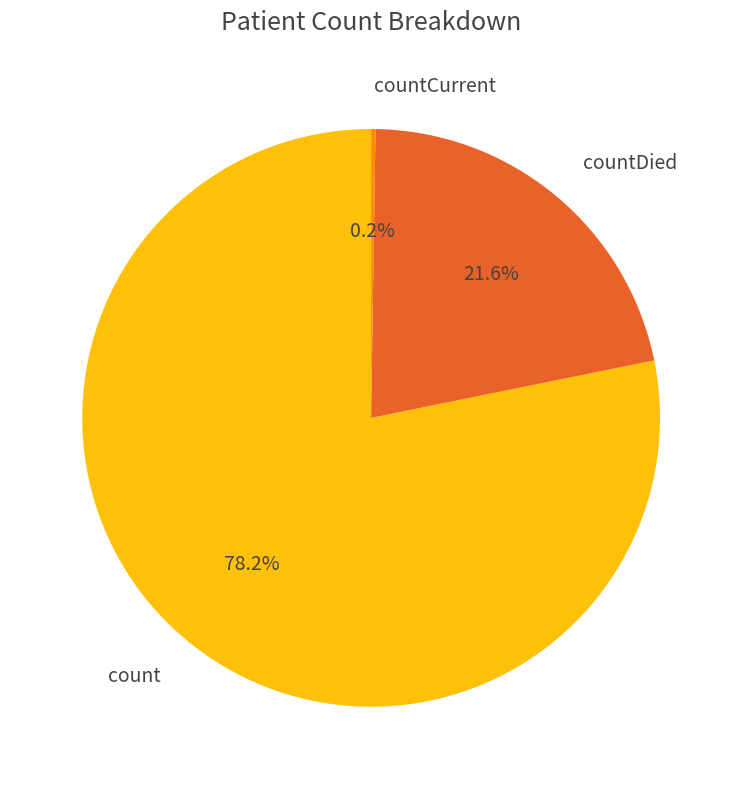

What is the largest slice in the pie chart?

count